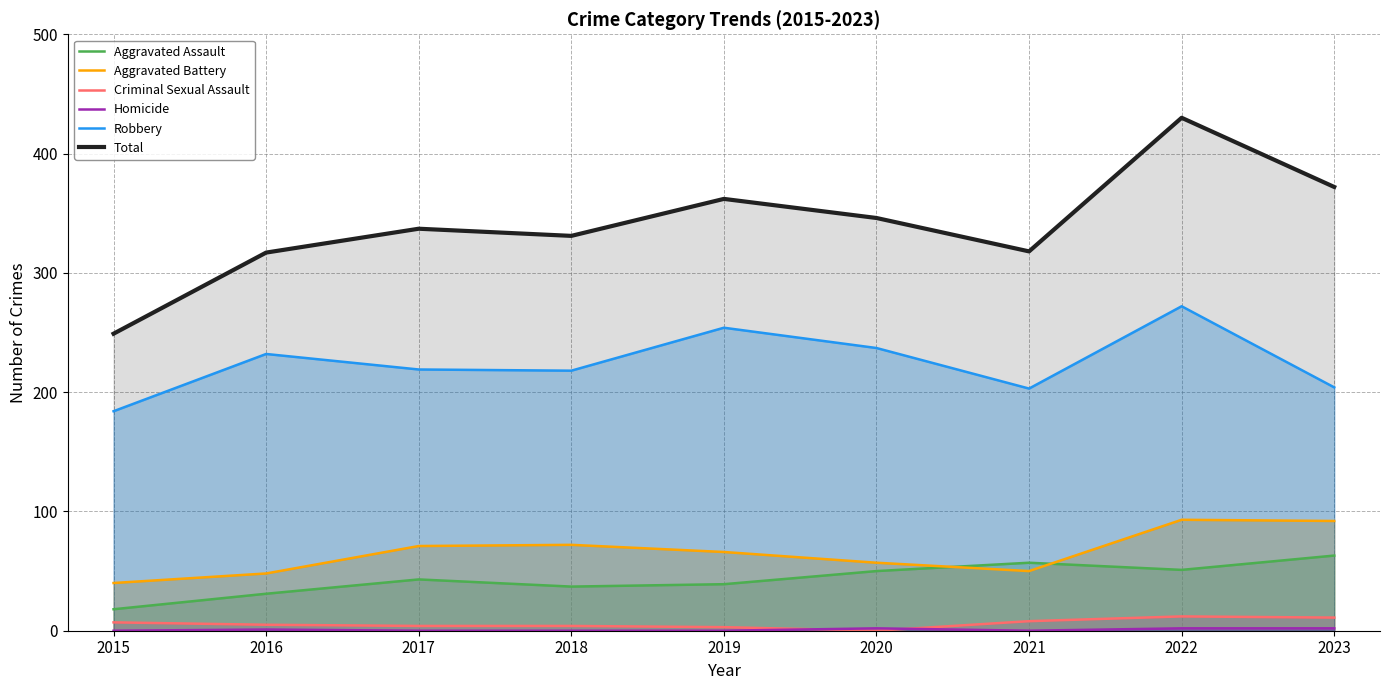

At which label does Total first exceed 337?

2019